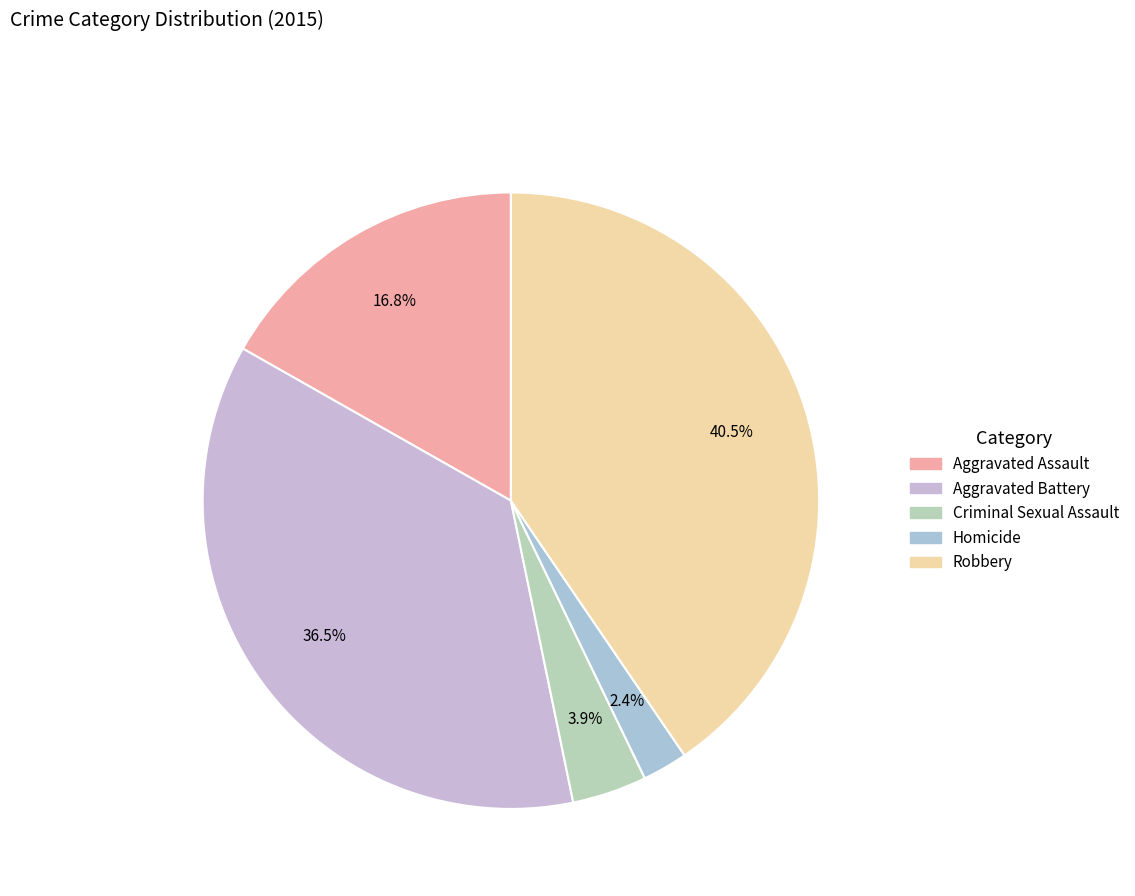

To the nearest percent, what is the difference between the Robbery and Aggravated Battery slice percentages?

4%